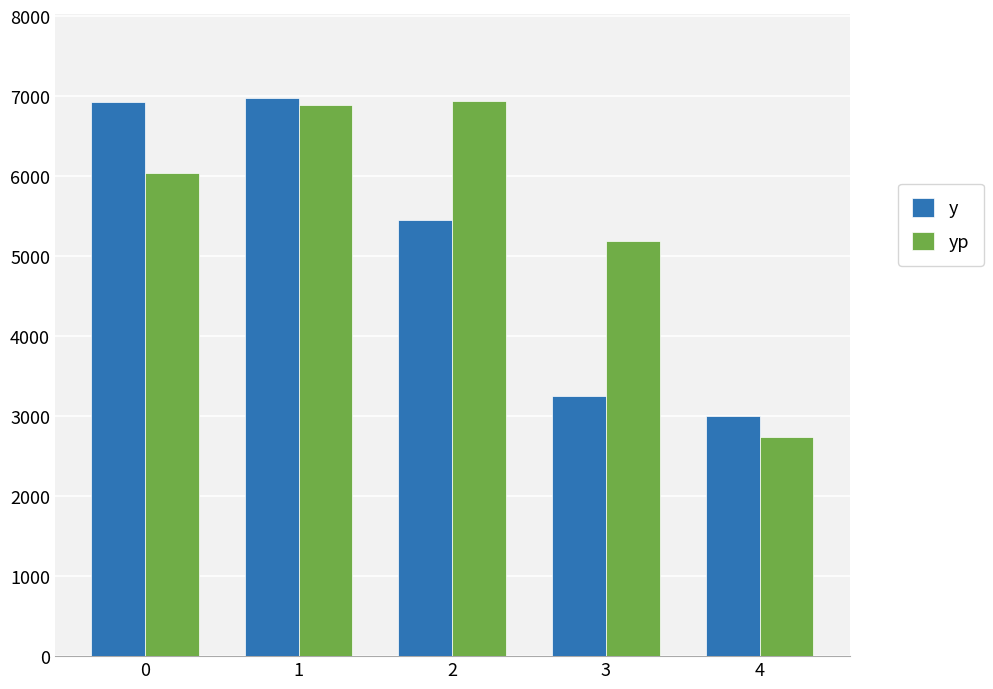

Rank the series by their average value, from lowest to highest.

y, yp